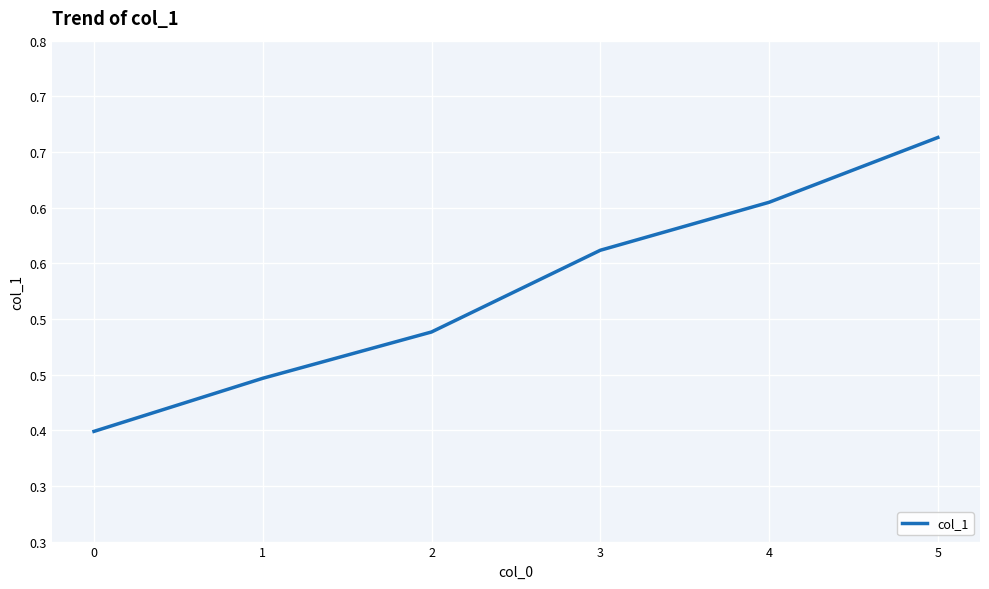

Between 5 and 3, which is larger?

5